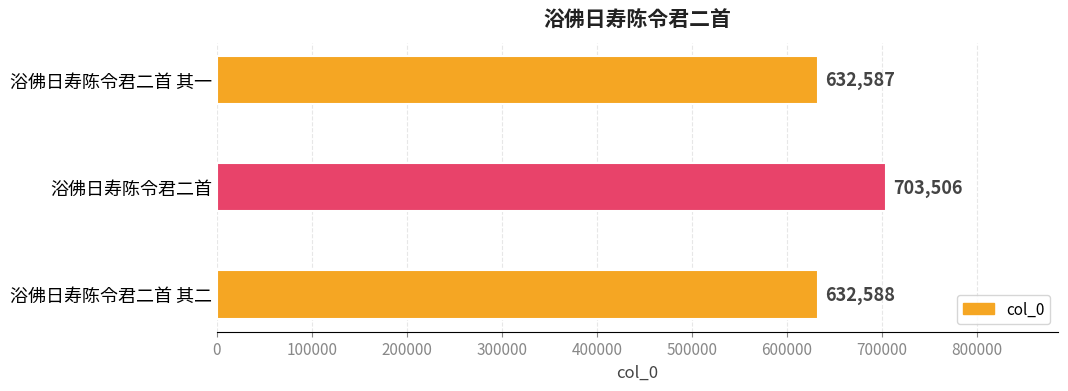

Which category has the lowest value across all series?

浴佛日寿陈令君二首 其一